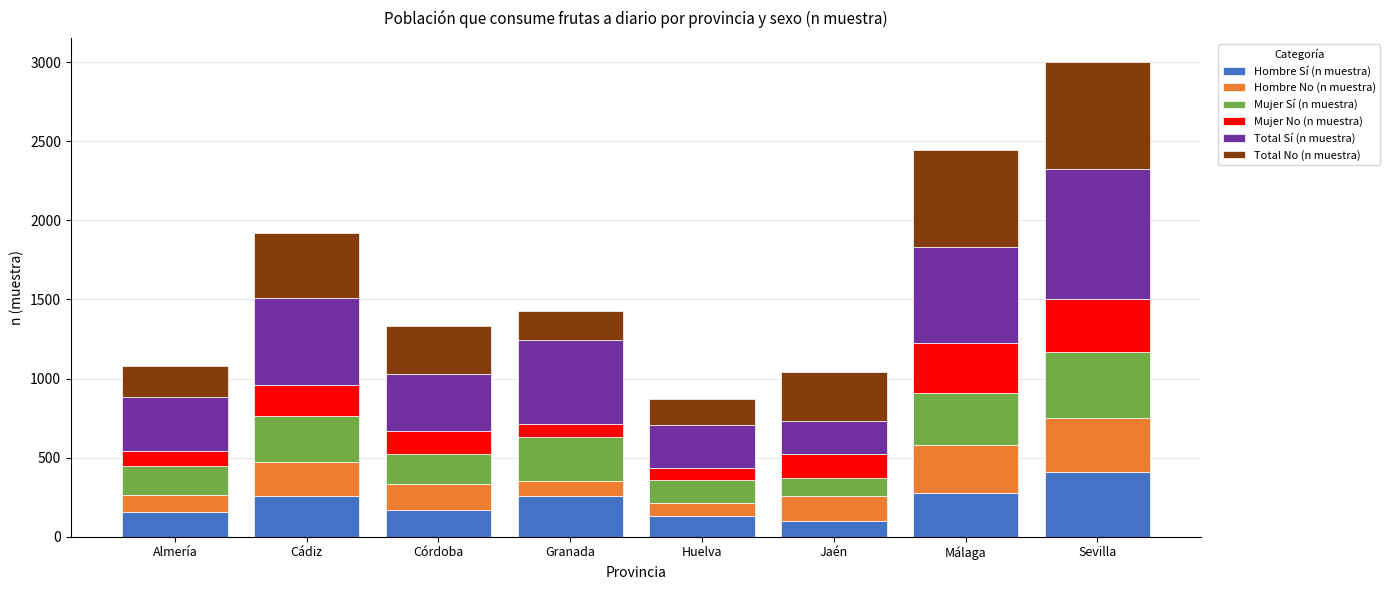

At which category is the sum across all series the highest?

Sevilla